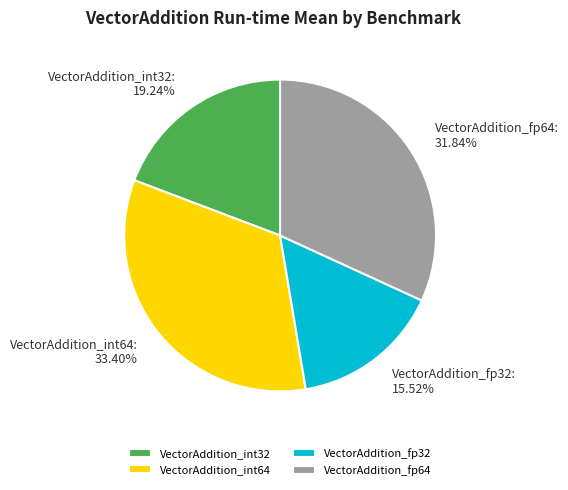

What percentage is the VectorAddition_int64 slice, to the nearest percent?

33%